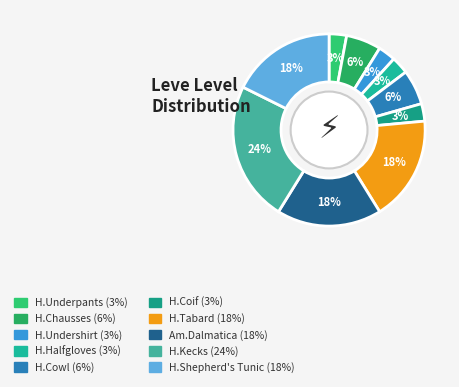

How many segments does this pie chart have?

10